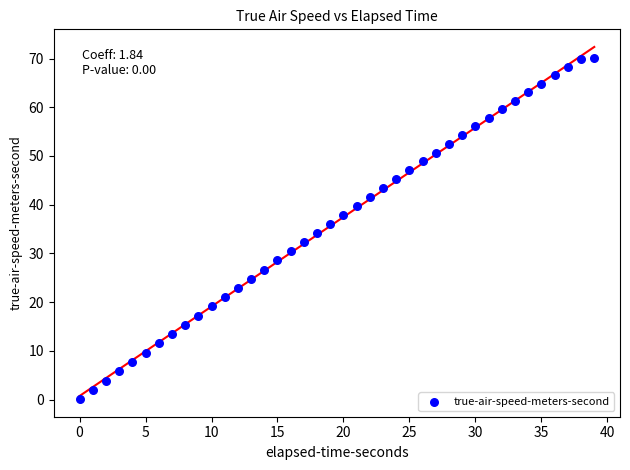

What is the range of Y values (max minus min)?

70.1